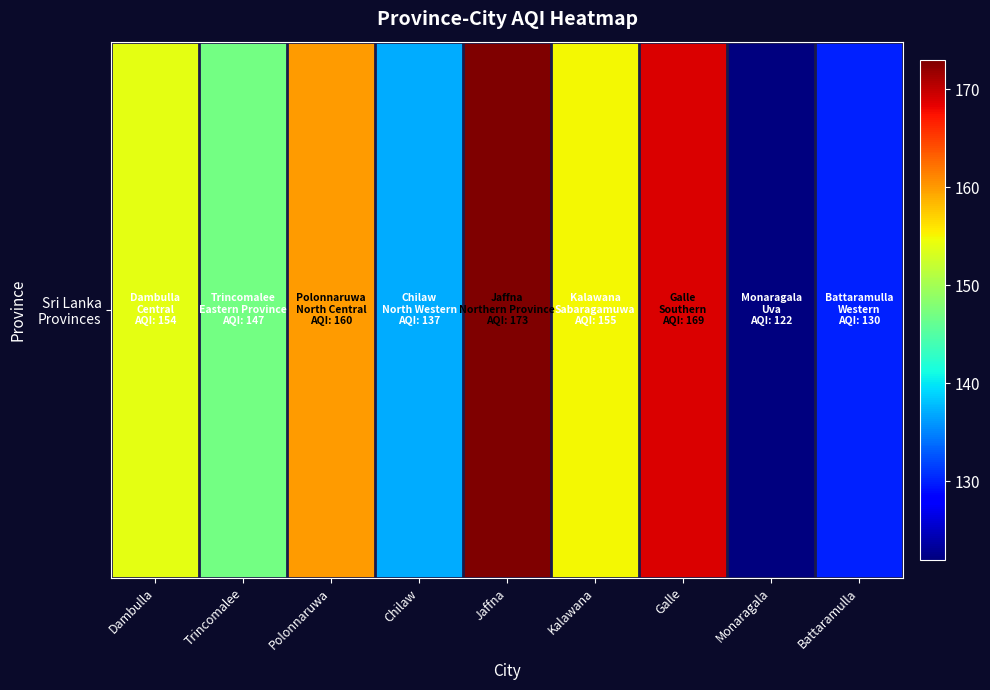

Reading left to right, extract all data points from this chart.

Dambulla=154	Trincomalee=147	Polonnaruwa=160	Chilaw=137	Jaffna=173	Kalawana=155	Galle=169	Monaragala=122	Battaramulla=130